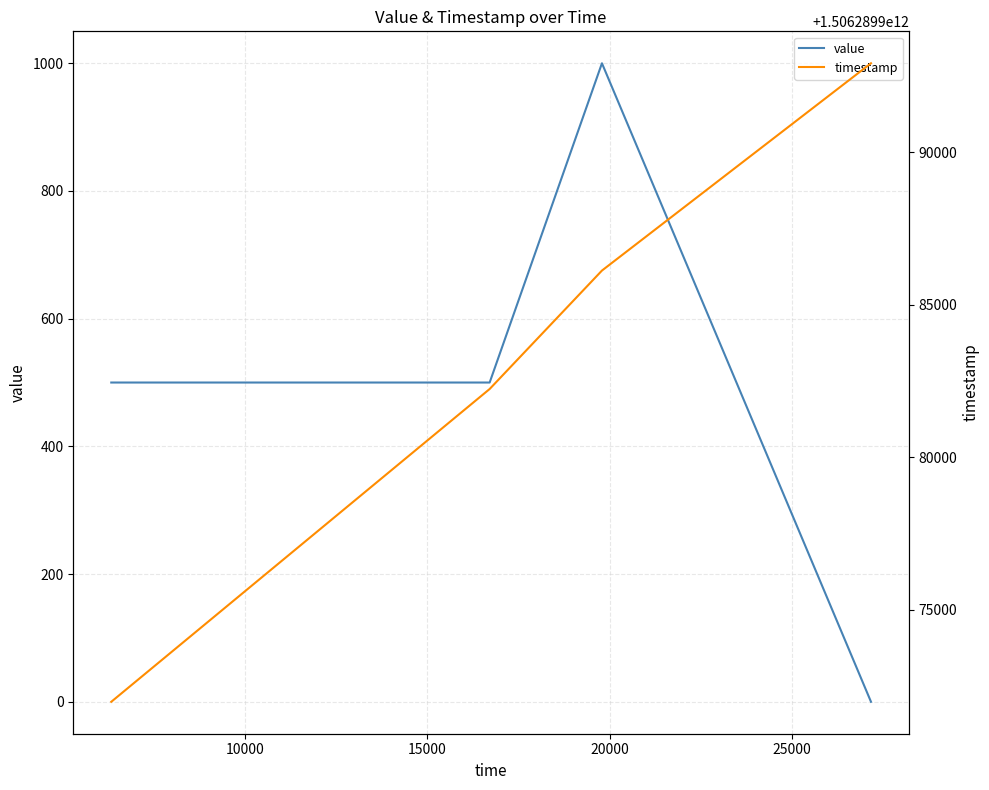

How many interior local peaks does the value series have?

1